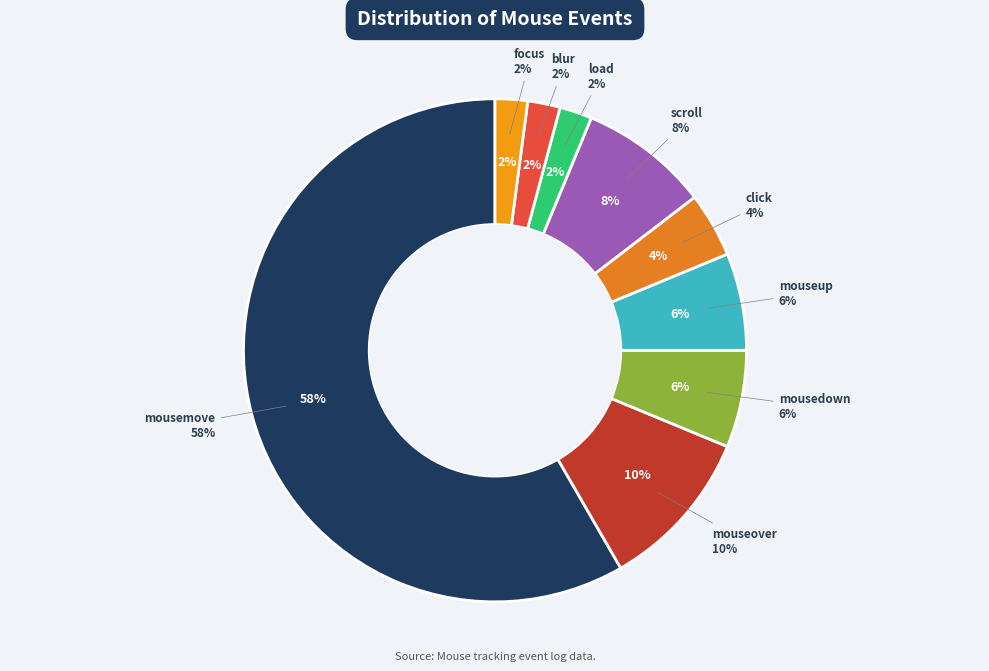

What percentage is the scroll slice, to the nearest percent?

8%